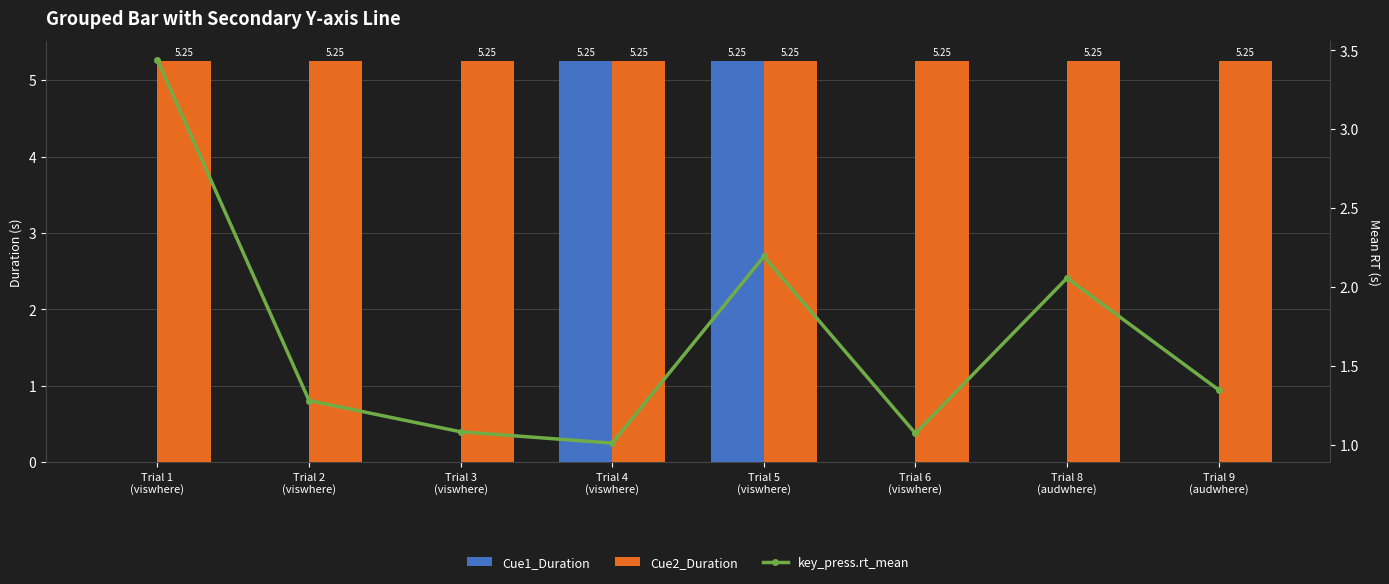

Reading left to right, transcribe all the data shown in this chart.

Cue1_Duration: 0.0	0.0	0.0	5.2	5.2	0.0	0.0	0.0
Cue2_Duration: 5.2	5.2	5.2	5.2	5.2	5.2	5.2	5.2
key_press.rt_mean: 3.4	1.3	1.1	1.0	2.2	1.1	2.1	1.4